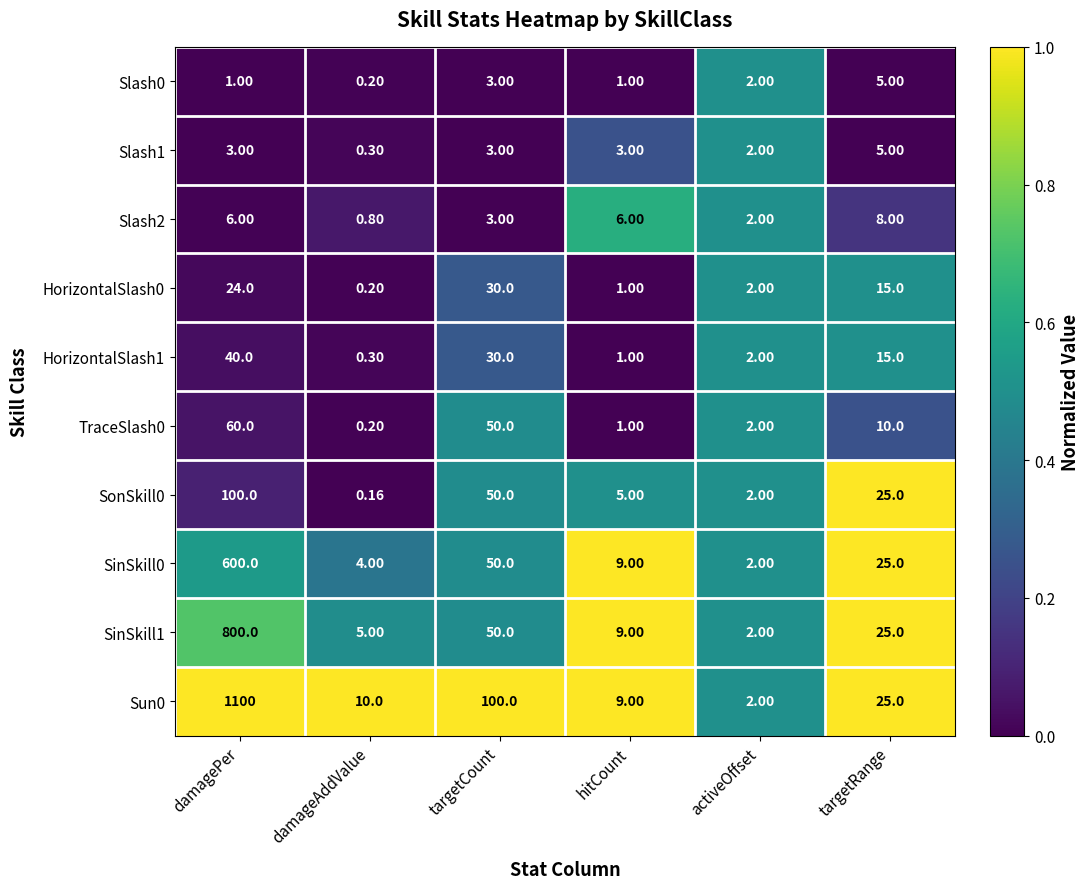

Is the value of Slash0 at damageAddValue greater than the value of HorizontalSlash0 at activeOffset?

No